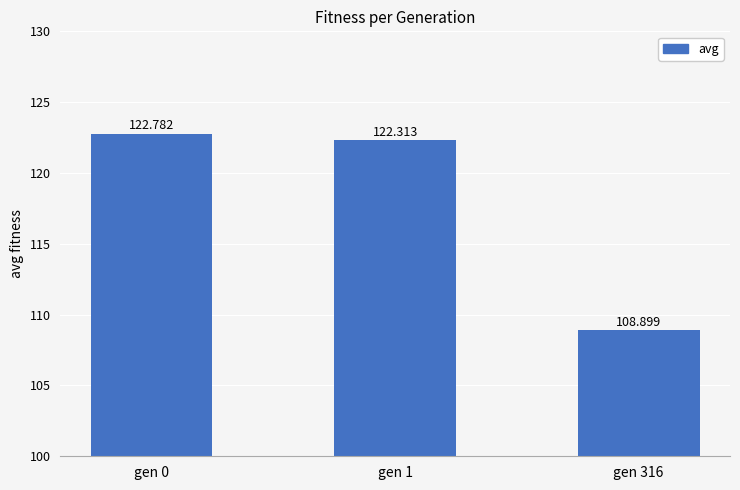

At which label is the value closest to 115?

gen 316